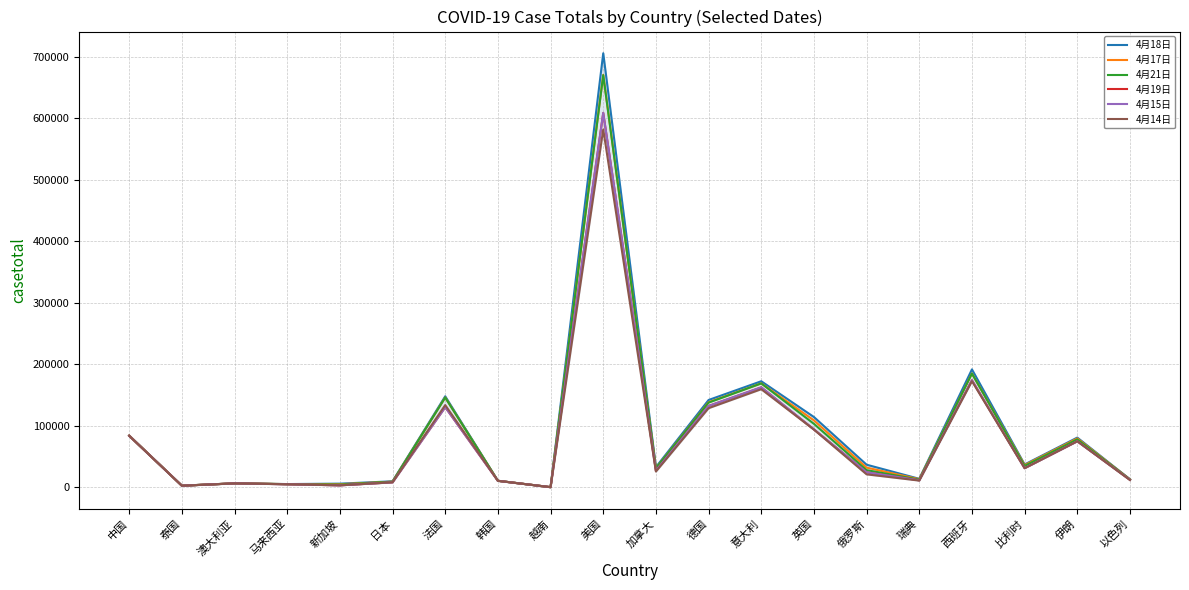

What is the label of the 10th point from the left?

美国